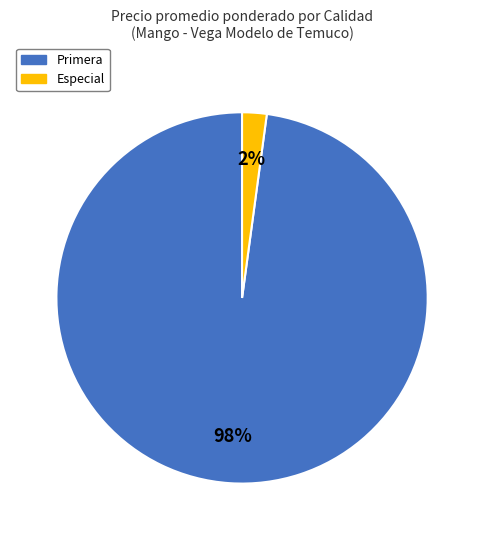

Is there any slice that represents more than half of the pie?

Yes